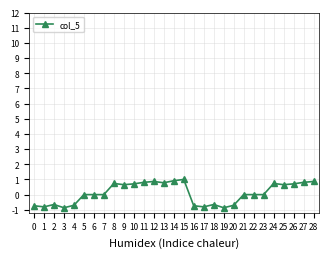

What is the minimum value shown in the chart?

-0.9